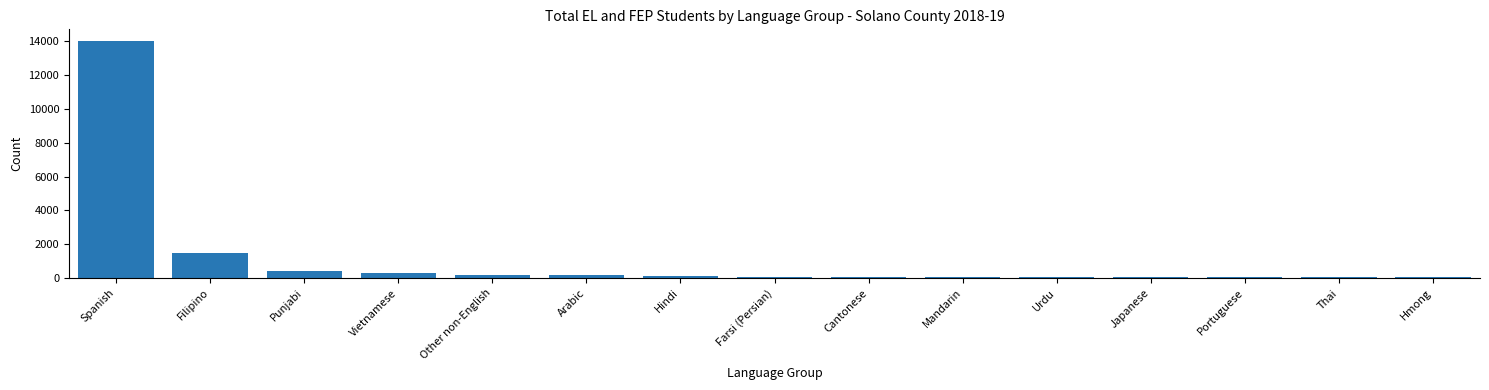

What is the average value?

1144